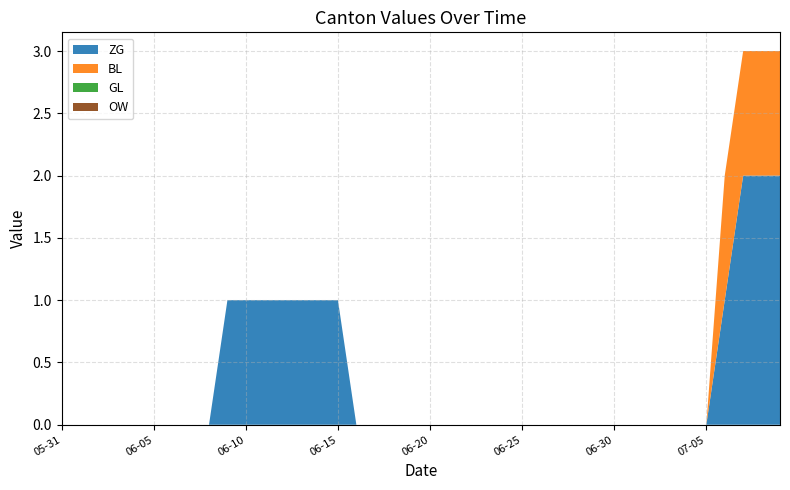

Reading left to right, list all the values displayed in this chart.

ZG: 2020-05-31=0	2020-06-01=0	2020-06-02=0	2020-06-03=0	2020-06-04=0	2020-06-05=0	2020-06-06=0	2020-06-07=0	2020-06-08=0	2020-06-09=1	2020-06-10=1	2020-06-11=1	2020-06-12=1	2020-06-13=1	2020-06-14=1	2020-06-15=1	2020-06-16=0	2020-06-17=0	2020-06-18=0	2020-06-19=0	2020-06-20=0	2020-06-21=0	2020-06-22=0	2020-06-23=0	2020-06-24=0	2020-06-25=0	2020-06-26=0	2020-06-27=0	2020-06-28=0	2020-06-29=0	2020-06-30=0	2020-07-01=0	2020-07-02=0	2020-07-03=0	2020-07-04=0	2020-07-05=0	2020-07-06=1	2020-07-07=2	2020-07-08=2	2020-07-09=2
BL: 2020-05-31=0	2020-06-01=0	2020-06-02=0	2020-06-03=0	2020-06-04=0	2020-06-05=0	2020-06-06=0	2020-06-07=0	2020-06-08=0	2020-06-09=0	2020-06-10=0	2020-06-11=0	2020-06-12=0	2020-06-13=0	2020-06-14=0	2020-06-15=0	2020-06-16=0	2020-06-17=0	2020-06-18=0	2020-06-19=0	2020-06-20=0	2020-06-21=0	2020-06-22=0	2020-06-23=0	2020-06-24=0	2020-06-25=0	2020-06-26=0	2020-06-27=0	2020-06-28=0	2020-06-29=0	2020-06-30=0	2020-07-01=0	2020-07-02=0	2020-07-03=0	2020-07-04=0	2020-07-05=0	2020-07-06=1	2020-07-07=1	2020-07-08=1	2020-07-09=1
GL: 2020-05-31=0	2020-06-01=0	2020-06-02=0	2020-06-03=0	2020-06-04=0	2020-06-05=0	2020-06-06=0	2020-06-07=0	2020-06-08=0	2020-06-09=0	2020-06-10=0	2020-06-11=0	2020-06-12=0	2020-06-13=0	2020-06-14=0	2020-06-15=0	2020-06-16=0	2020-06-17=0	2020-06-18=0	2020-06-19=0	2020-06-20=0	2020-06-21=0	2020-06-22=0	2020-06-23=0	2020-06-24=0	2020-06-25=0	2020-06-26=0	2020-06-27=0	2020-06-28=0	2020-06-29=0	2020-06-30=0	2020-07-01=0	2020-07-02=0	2020-07-03=0	2020-07-04=0	2020-07-05=0	2020-07-06=0	2020-07-07=0	2020-07-08=0	2020-07-09=0
OW: 2020-05-31=0	2020-06-01=0	2020-06-02=0	2020-06-03=0	2020-06-04=0	2020-06-05=0	2020-06-06=0	2020-06-07=0	2020-06-08=0	2020-06-09=0	2020-06-10=0	2020-06-11=0	2020-06-12=0	2020-06-13=0	2020-06-14=0	2020-06-15=0	2020-06-16=0	2020-06-17=0	2020-06-18=0	2020-06-19=0	2020-06-20=0	2020-06-21=0	2020-06-22=0	2020-06-23=0	2020-06-24=0	2020-06-25=0	2020-06-26=0	2020-06-27=0	2020-06-28=0	2020-06-29=0	2020-06-30=0	2020-07-01=0	2020-07-02=0	2020-07-03=0	2020-07-04=0	2020-07-05=0	2020-07-06=0	2020-07-07=0	2020-07-08=0	2020-07-09=0